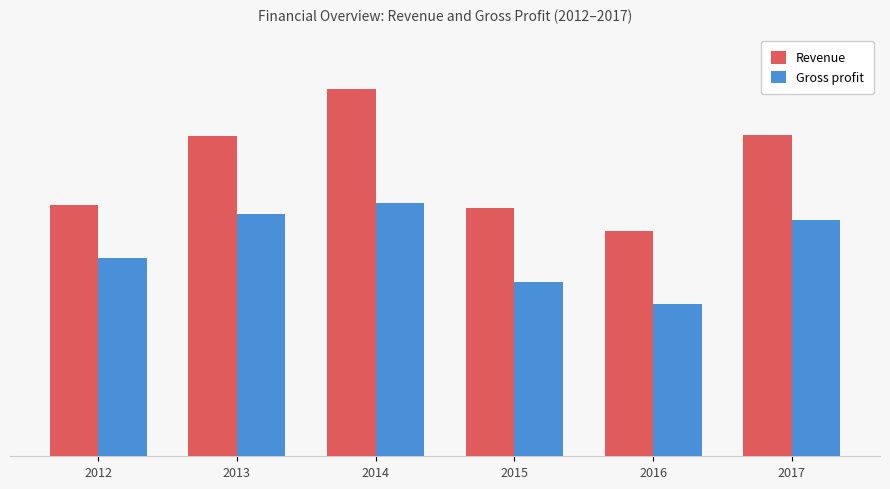

Which series has the largest range (max minus min)?

Revenue